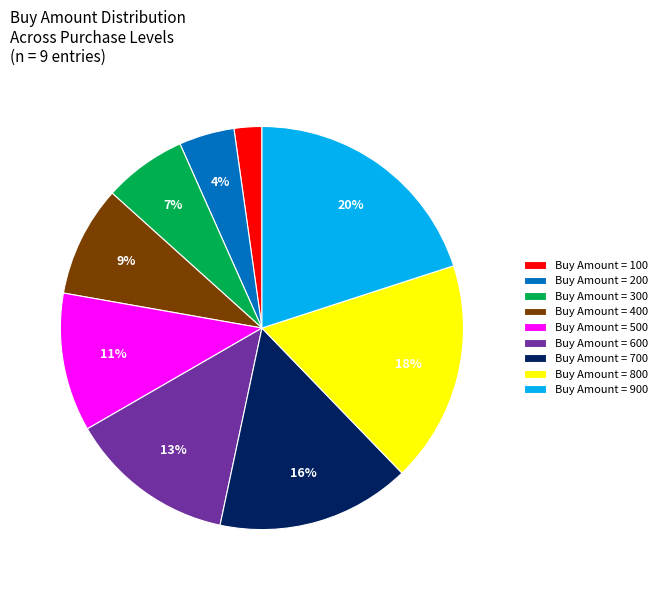

To the nearest percent, what is the difference between the largest and smallest slice percentages?

18%